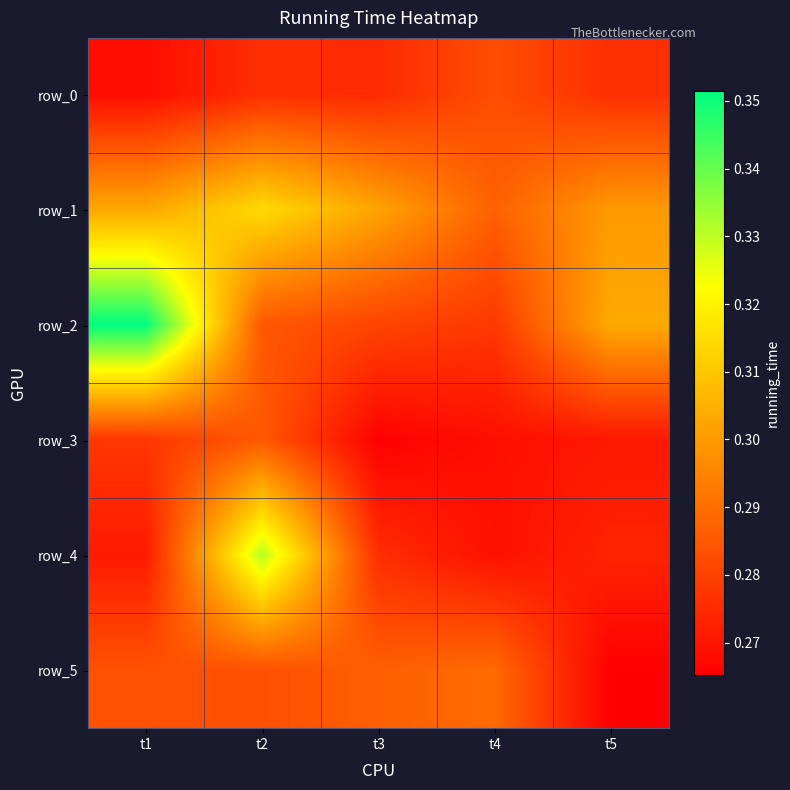

Rank the series at t1 from lowest to highest value.

row_0, row_4, row_3, row_5, row_1, row_2